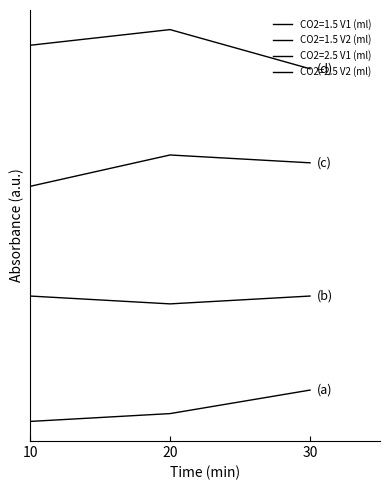

Is this an area chart (filled region under the line)?

No